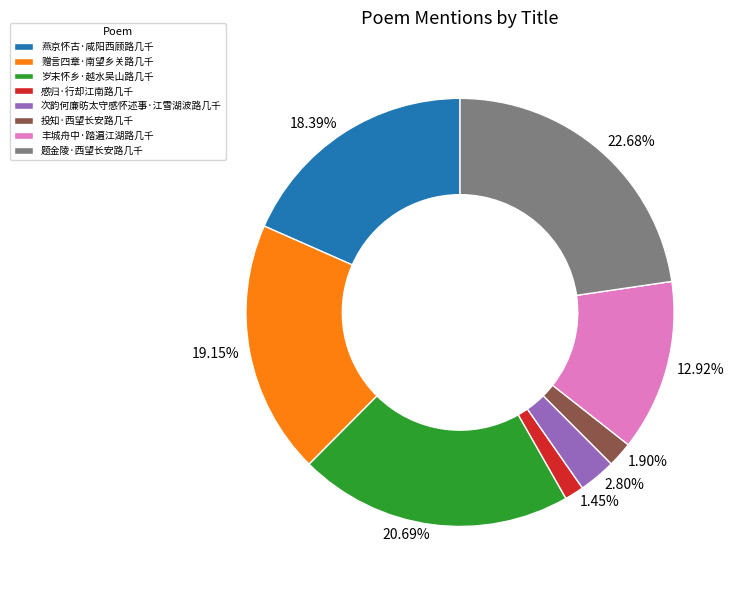

Between 题金陵·西望长安路几千 and 感归·行却江南路几千, which is larger?

题金陵·西望长安路几千